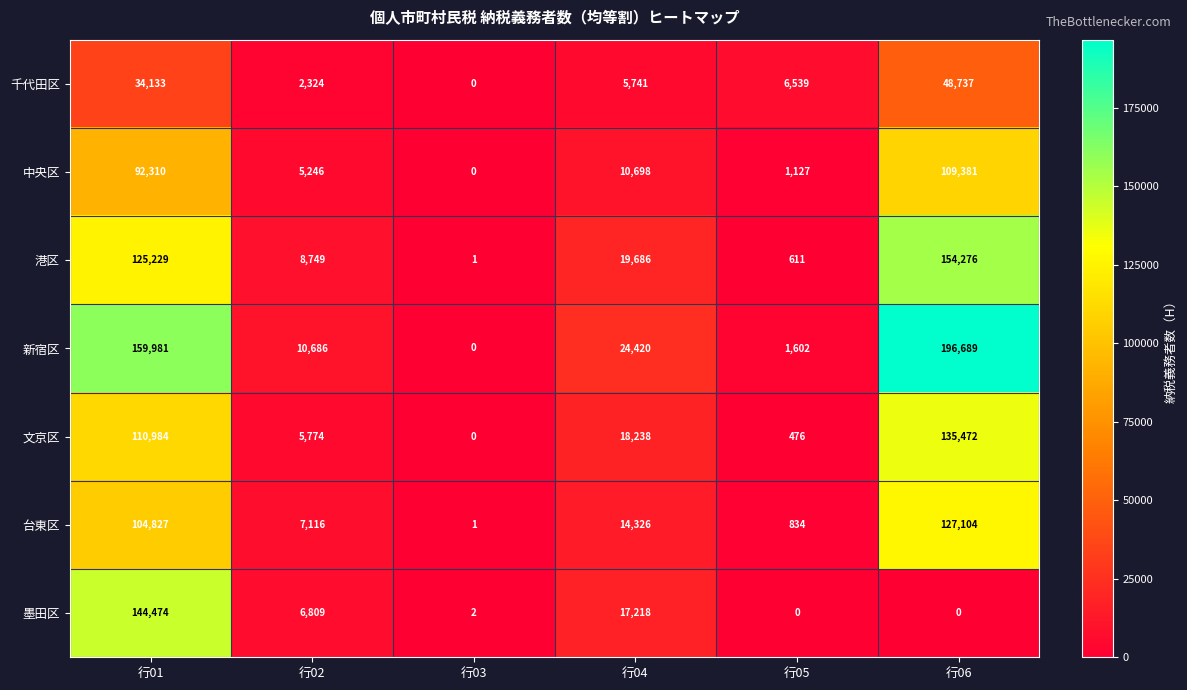

Which series has the largest total across all categories?

新宿区